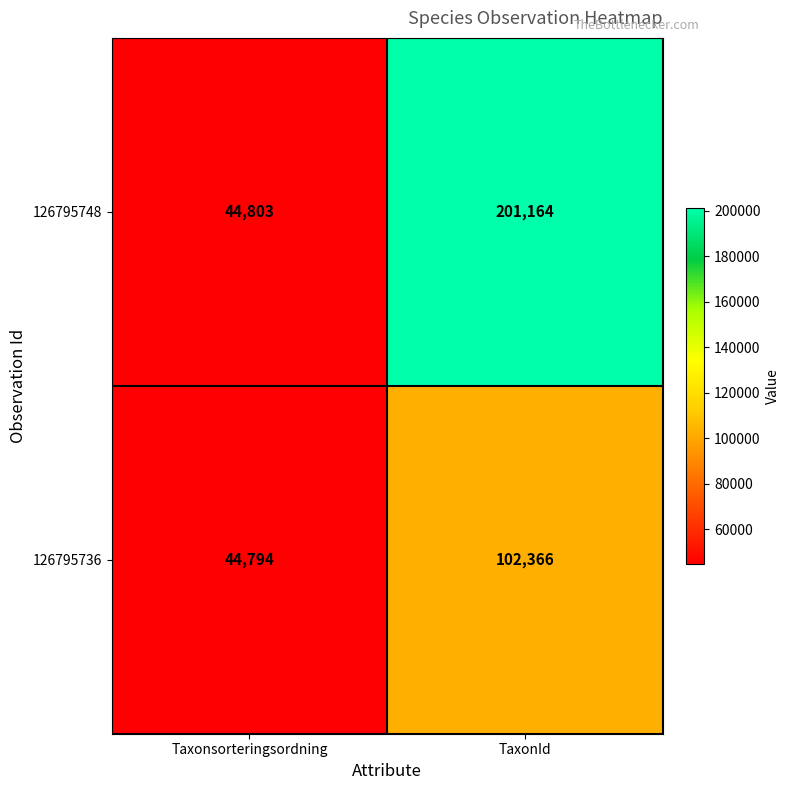

What is the difference between the 126795748 values at TaxonId and Taxonsorteringsordning?

156361